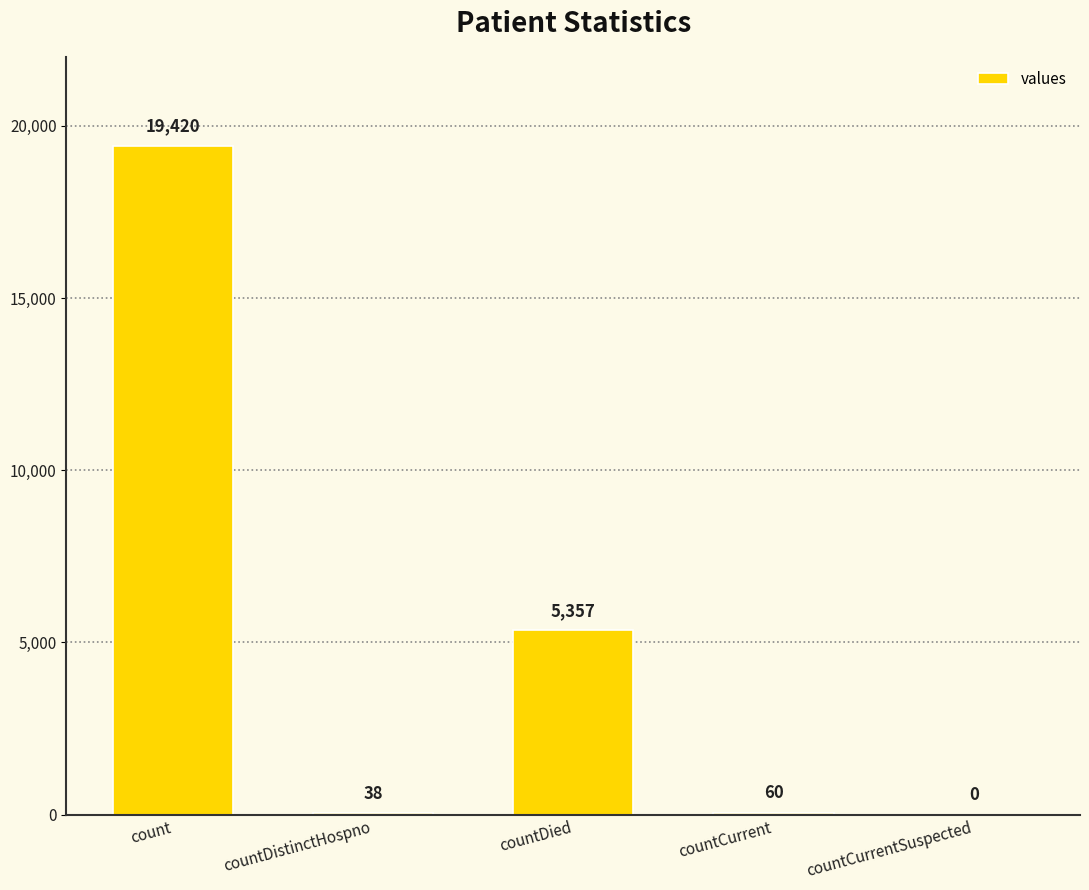

The value at countCurrentSuspected is 0. True or false?

True